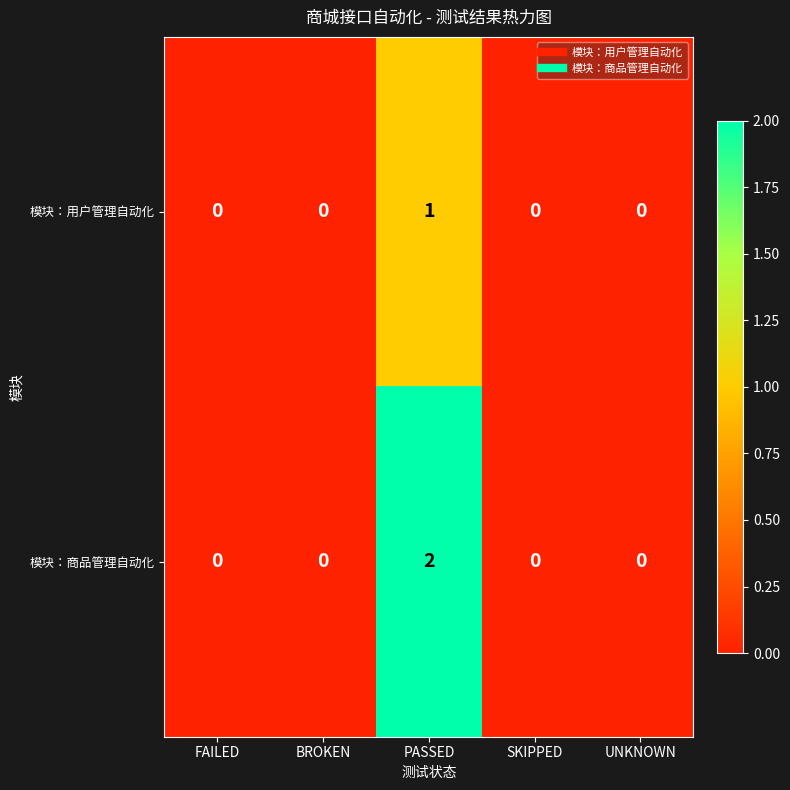

Which series has the largest range (max minus min)?

模块：商品管理自动化